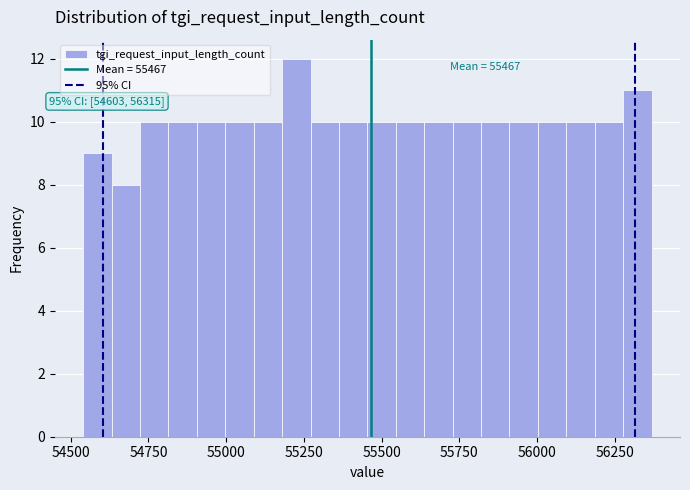

Read against the x-axis, roughly where is the centre of the tallest bar?

55250